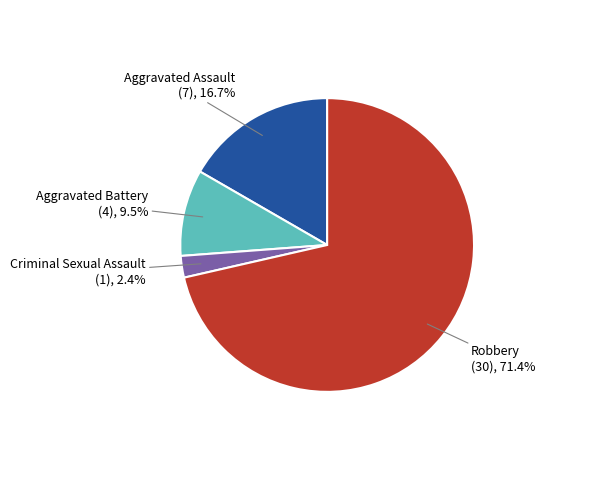

Is there any slice that represents more than half of the pie?

Yes